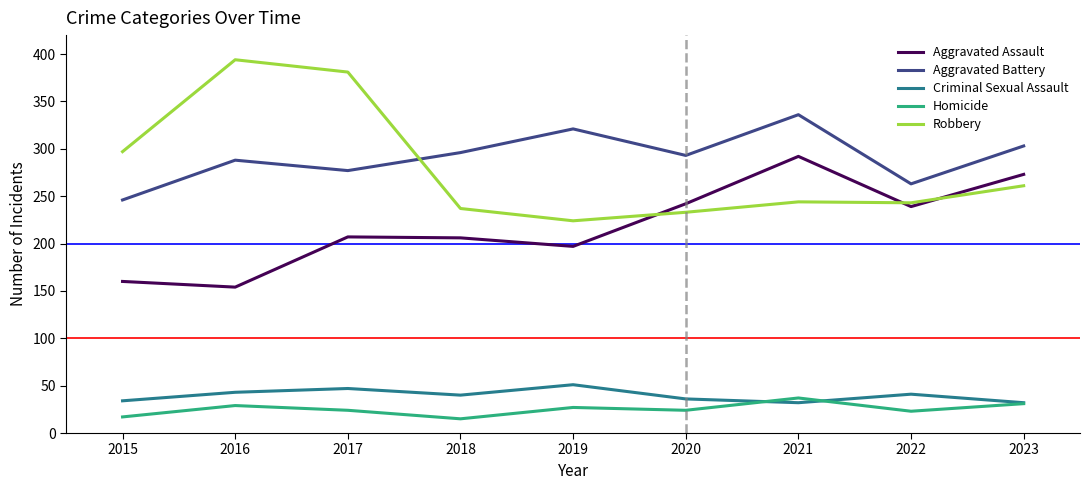

What is the lowest value of the Homicide series?

15